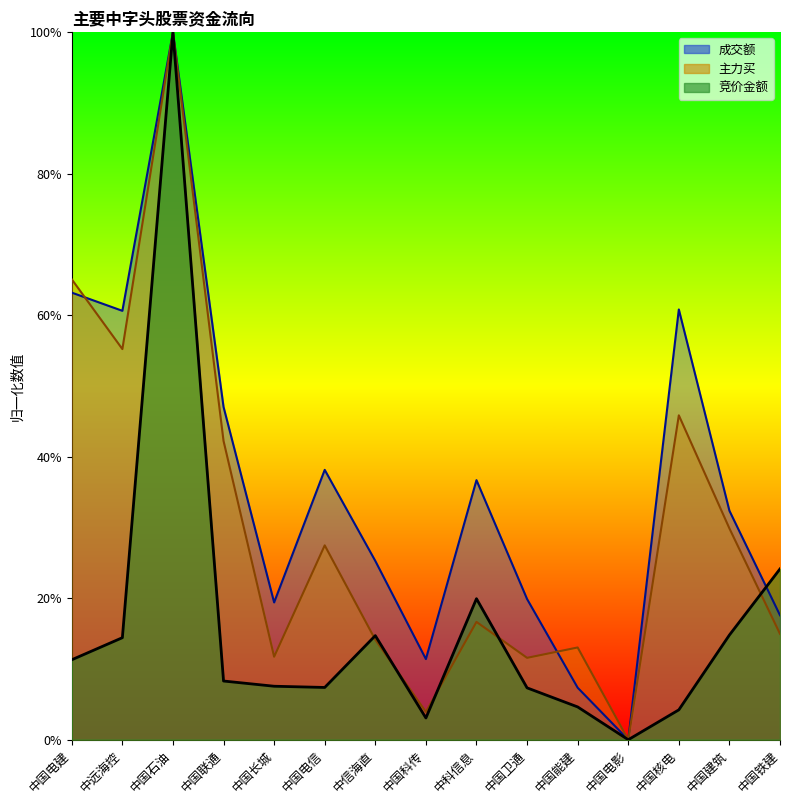

At how many categories does at least one series exceed 46?

5